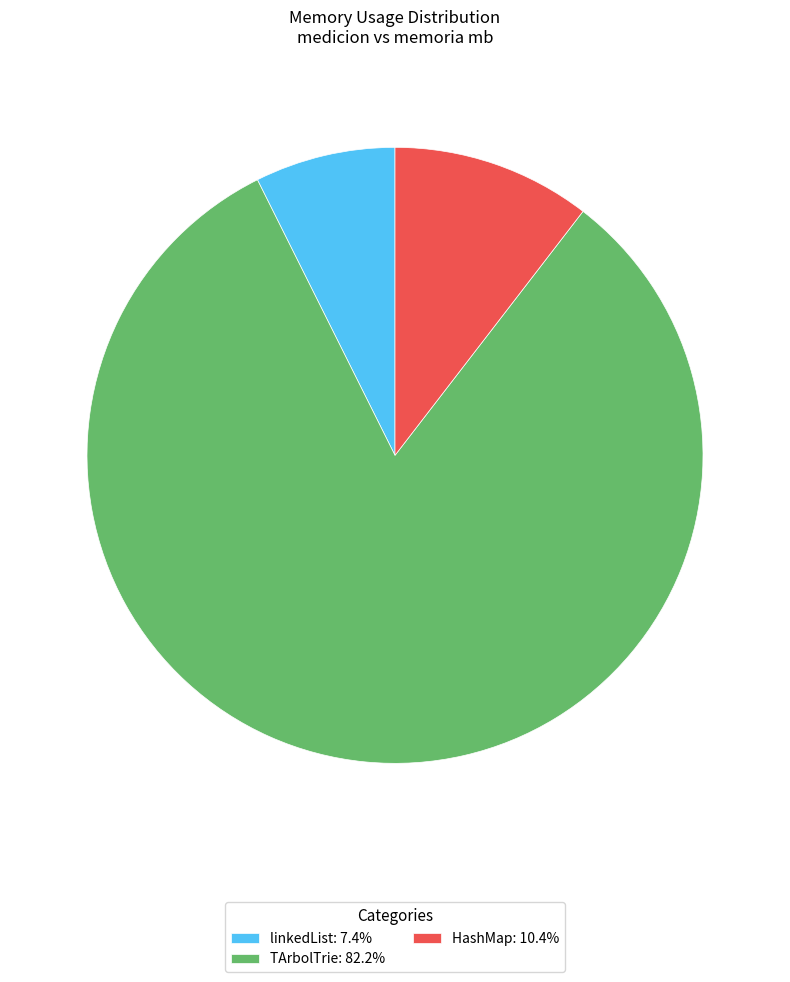

Is there any slice that represents more than half of the pie?

Yes